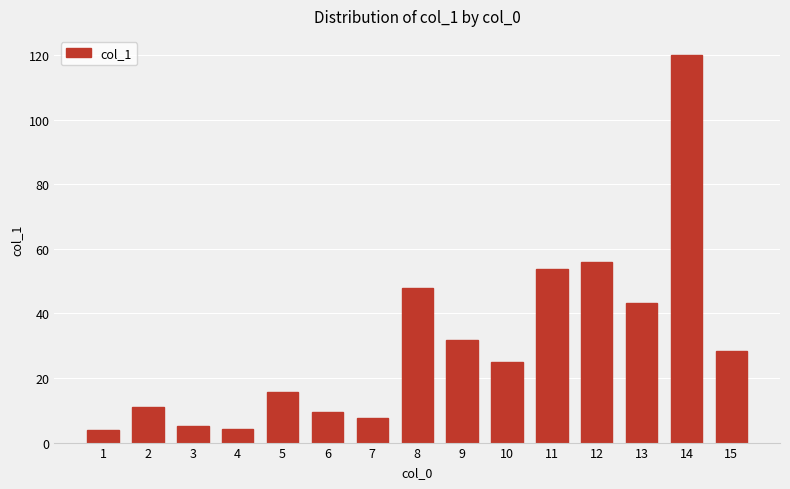

Approximately how many times larger is the value at 8 compared to 2?

4.4